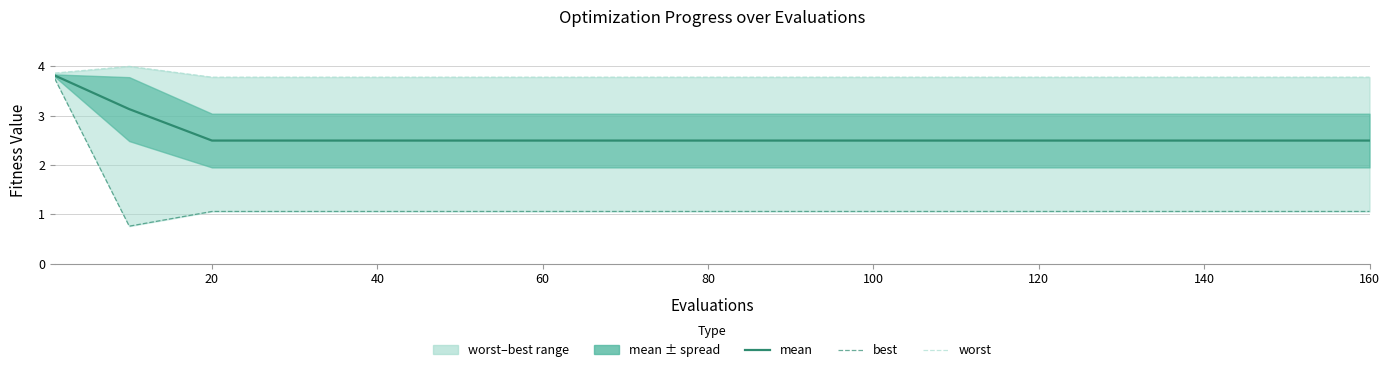

At which label does worst reach its minimum?

20